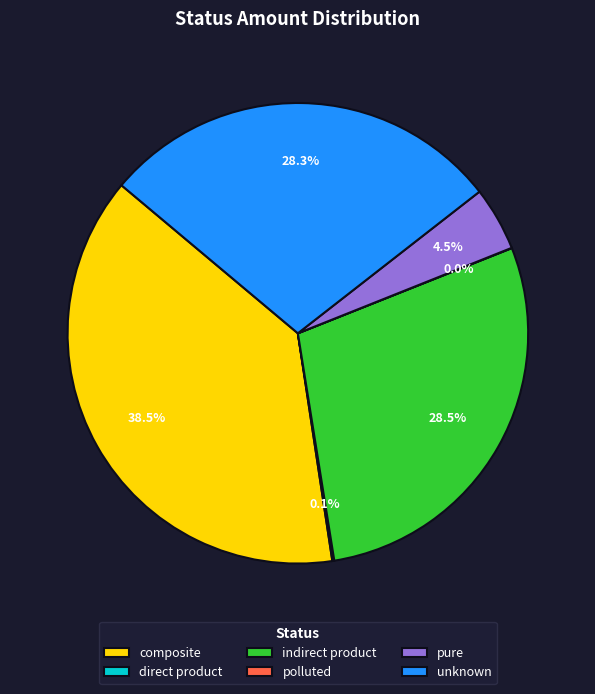

Is there any slice that represents more than half of the pie?

No